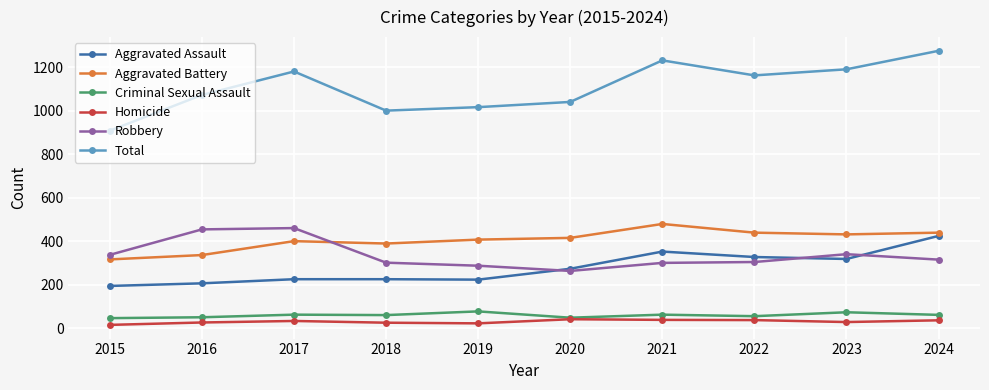

True or false: Homicide and Aggravated Assault intersect in this chart.

False